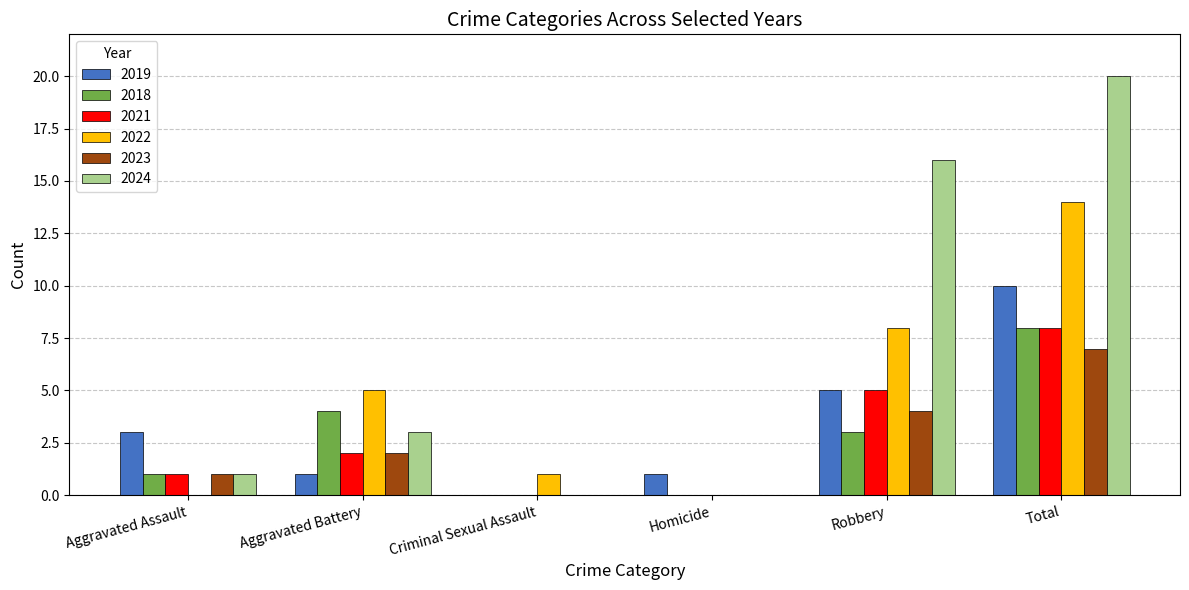

Reading right to left, what are all the values shown in this chart?

2019: Total=10	Robbery=5	Homicide=1	Criminal Sexual Assault=0	Aggravated Battery=1	Aggravated Assault=3
2018: Total=8	Robbery=3	Homicide=0	Criminal Sexual Assault=0	Aggravated Battery=4	Aggravated Assault=1
2021: Total=8	Robbery=5	Homicide=0	Criminal Sexual Assault=0	Aggravated Battery=2	Aggravated Assault=1
2022: Total=14	Robbery=8	Homicide=0	Criminal Sexual Assault=1	Aggravated Battery=5	Aggravated Assault=0
2023: Total=7	Robbery=4	Homicide=0	Criminal Sexual Assault=0	Aggravated Battery=2	Aggravated Assault=1
2024: Total=20	Robbery=16	Homicide=0	Criminal Sexual Assault=0	Aggravated Battery=3	Aggravated Assault=1